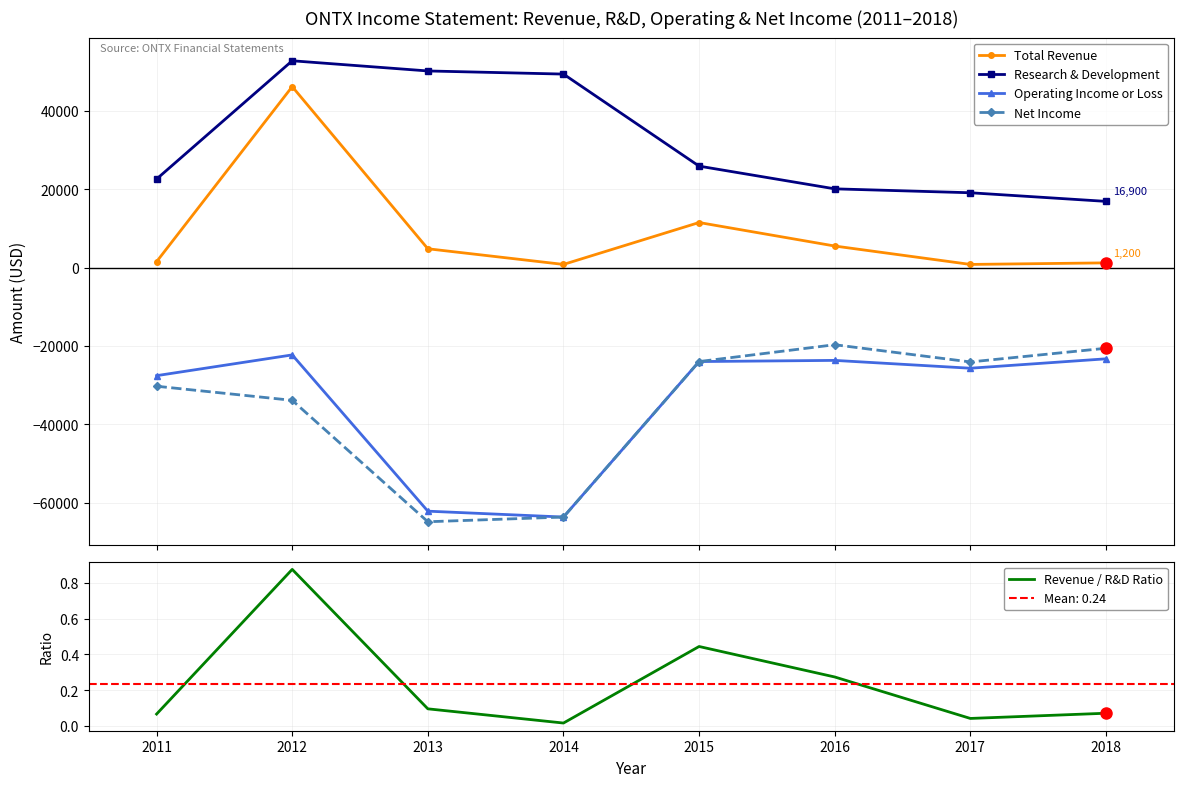

How many values in the Operating Income or Loss series exceed -24000?

3